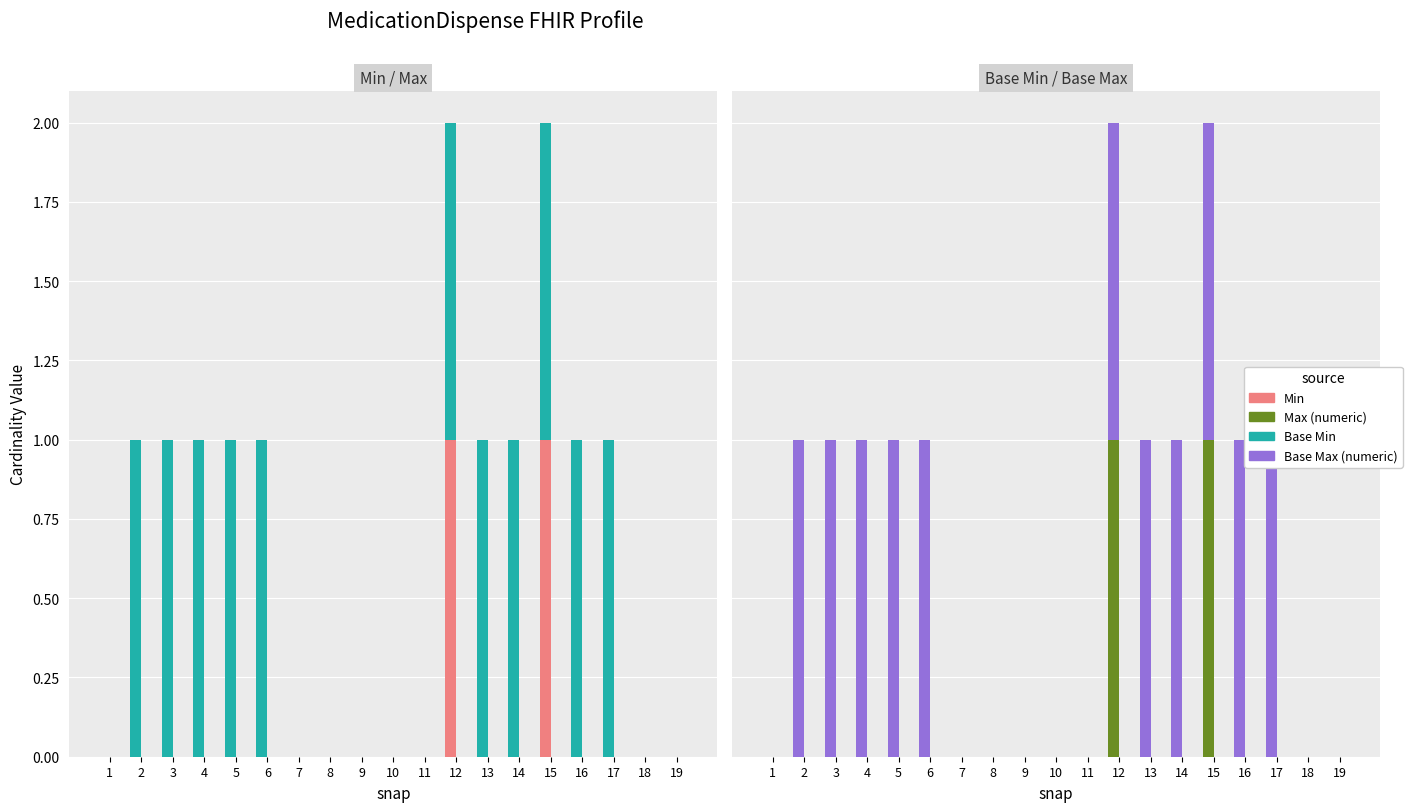

Which series has the largest total across all categories?

Base Max (numeric)